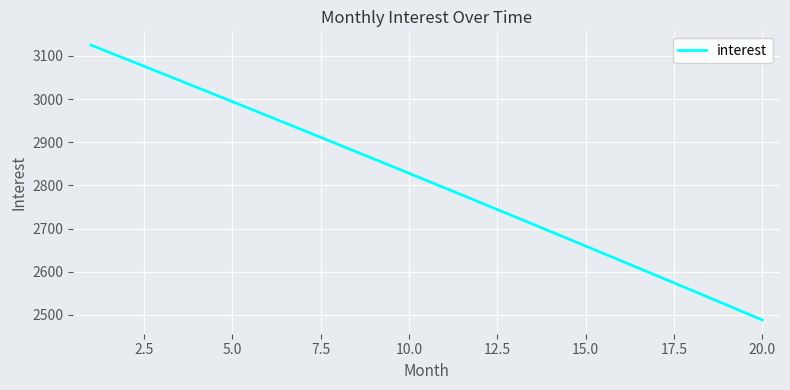

What is the difference between the maximum and minimum values?

637.0